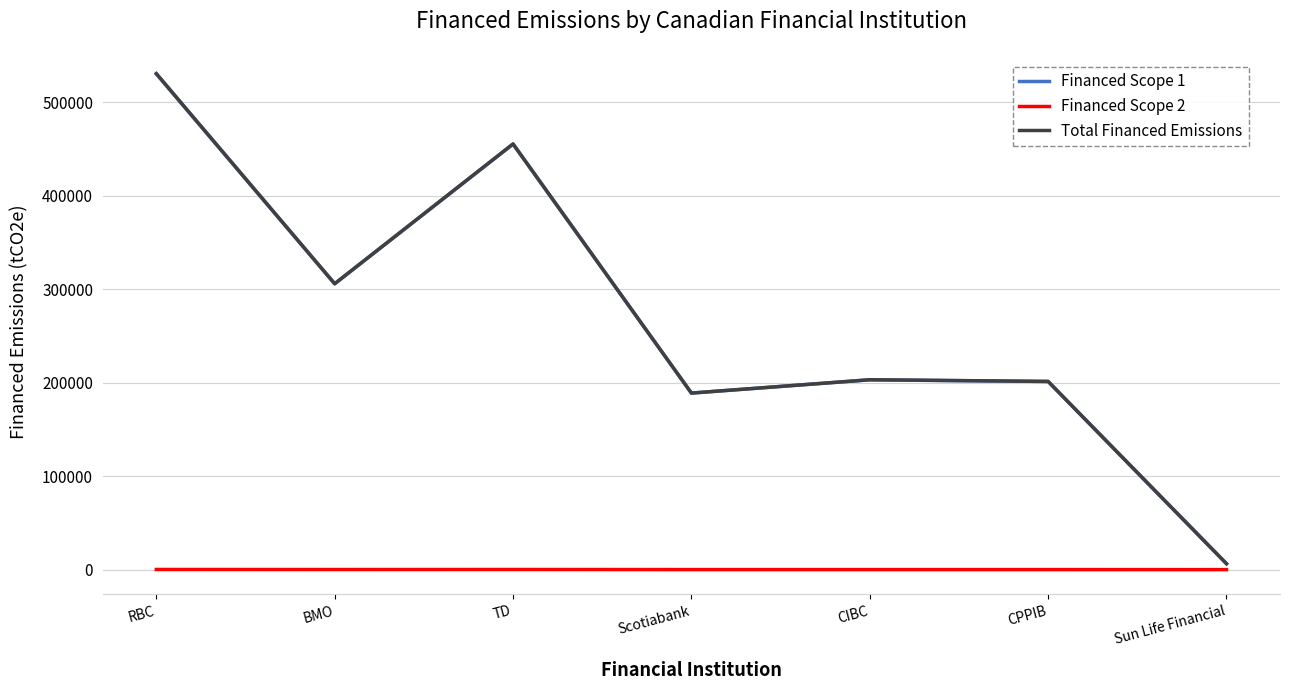

Where does the Financed Scope 1 series first go above 202979?

RBC